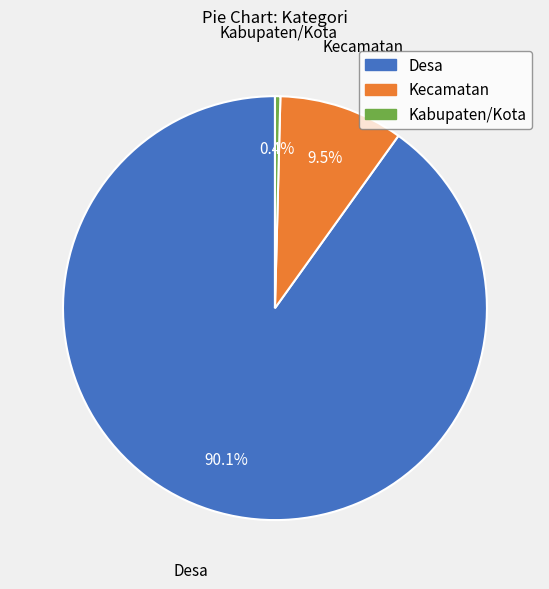

To the nearest percent, what is the average slice percentage?

33%